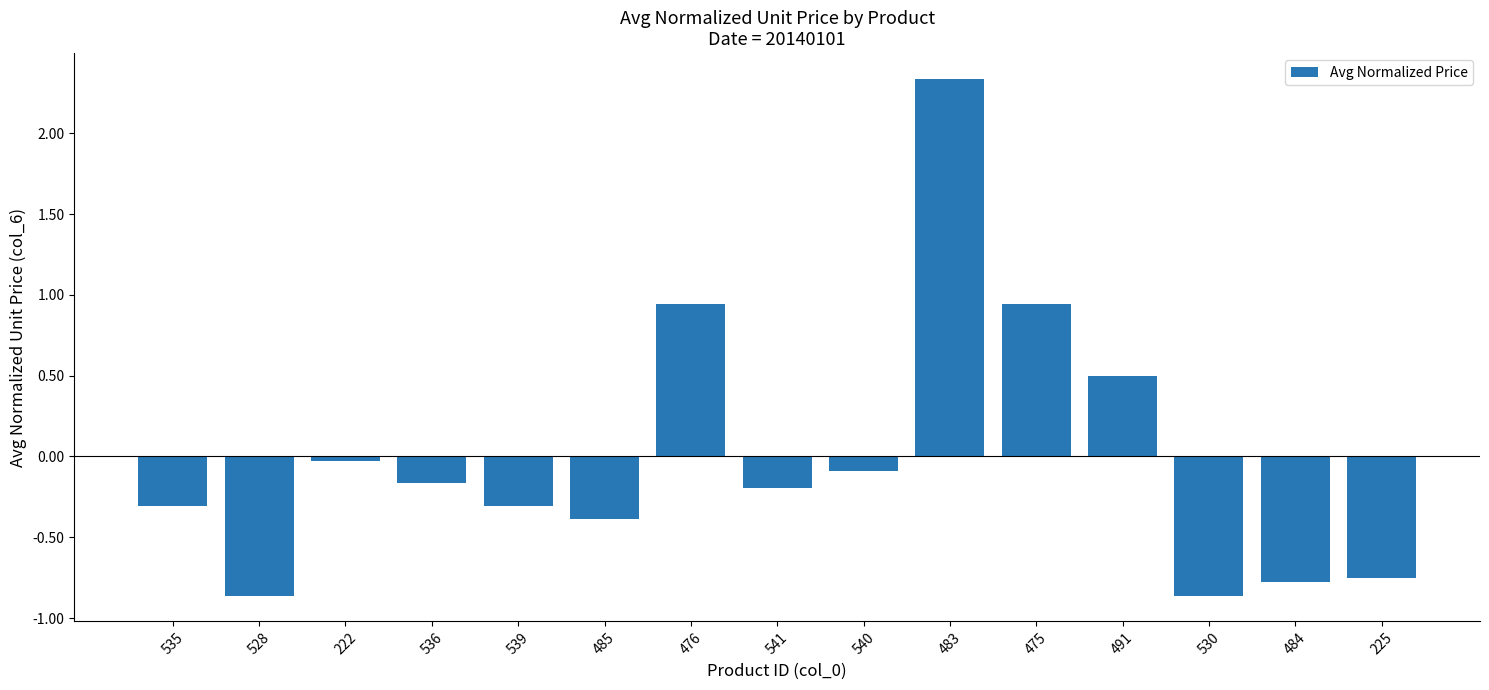

What is the change in value from 485 to 483?

+2.7